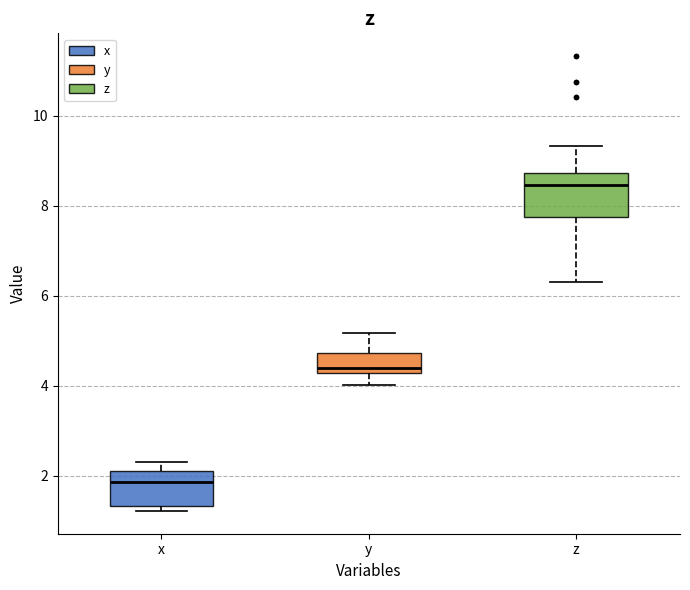

Which box has the lowest median line?

x